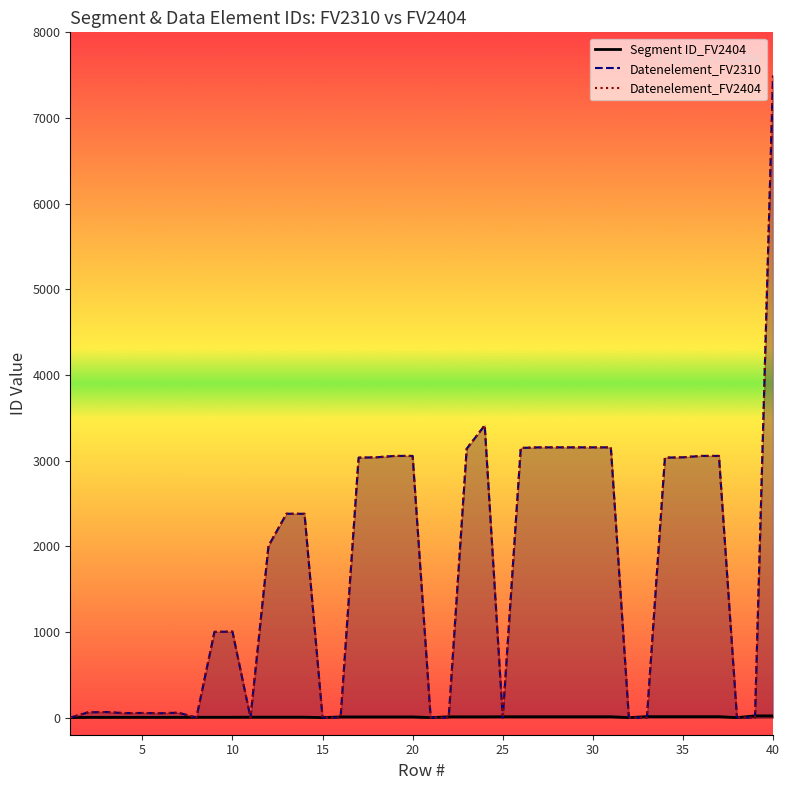

How many values in Datenelement_FV2310 are above zero?

28